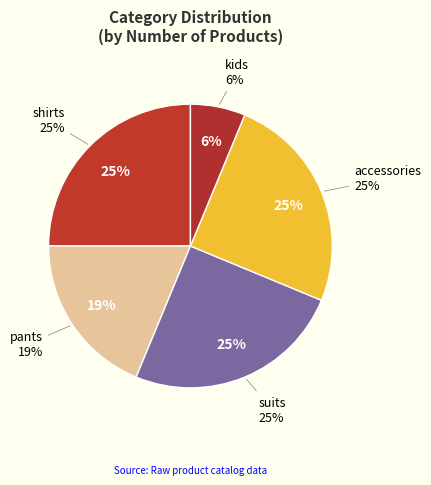

Which slice is the smallest?

kids